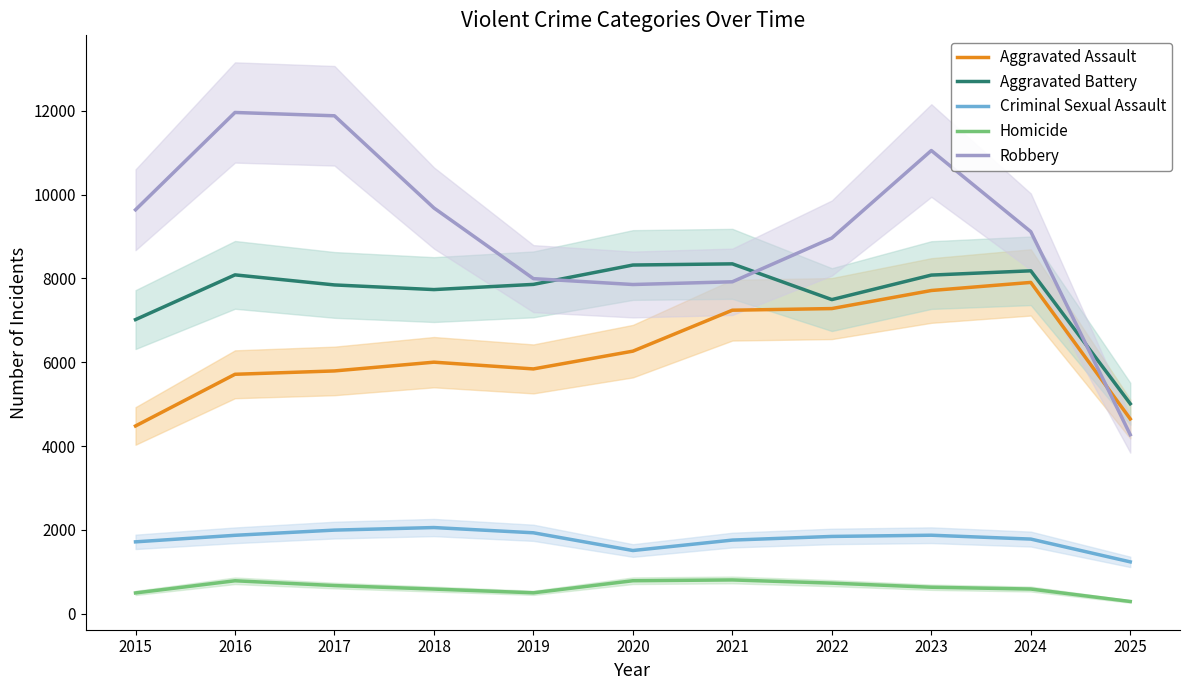

What is the value of the Robbery point at the 6th from the left?

7855